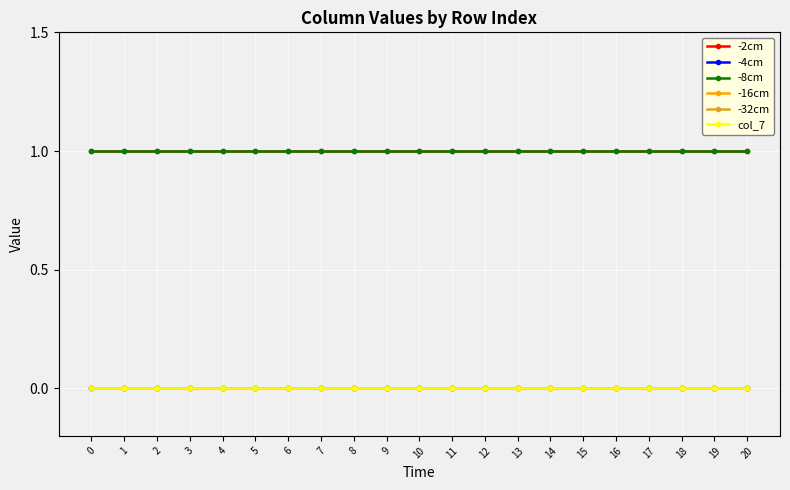

True or false: -32cm and -16cm intersect in this chart.

False